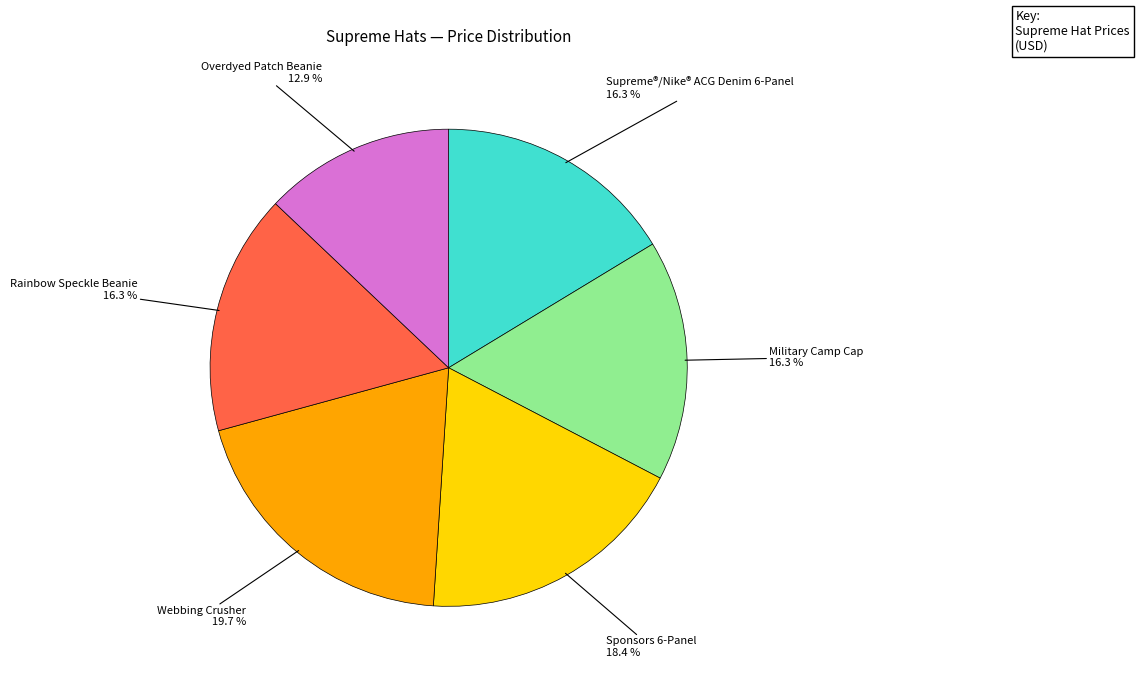

Does any single category account for the majority?

No